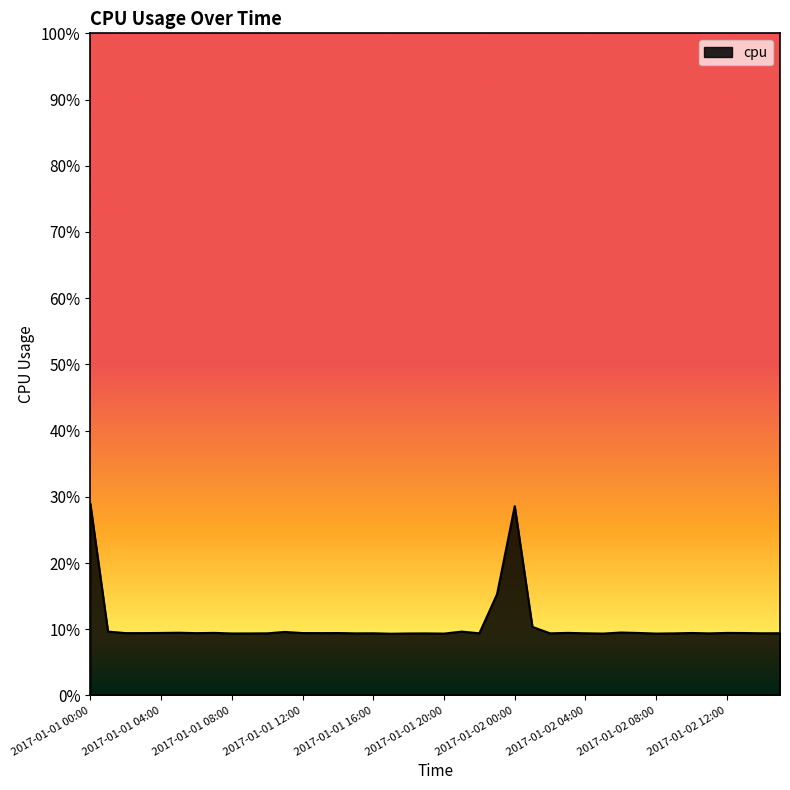

What is the difference between the maximum and minimum values?

0.2